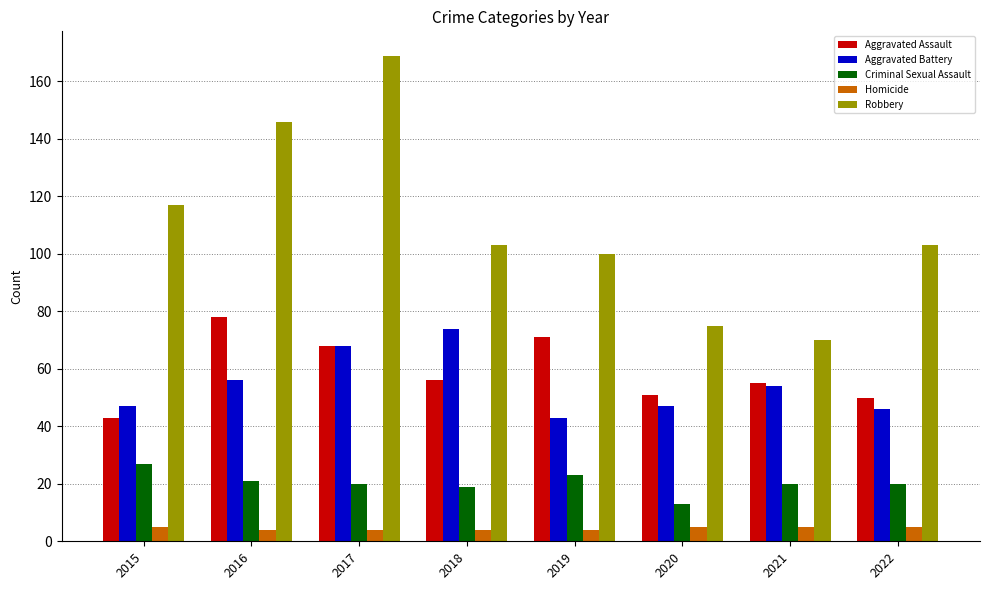

Reading right to left, extract all data points from this chart.

Aggravated Assault: 50	55	51	71	56	68	78	43
Aggravated Battery: 46	54	47	43	74	68	56	47
Criminal Sexual Assault: 20	20	13	23	19	20	21	27
Homicide: 5	5	5	4	4	4	4	5
Robbery: 103	70	75	100	103	169	146	117